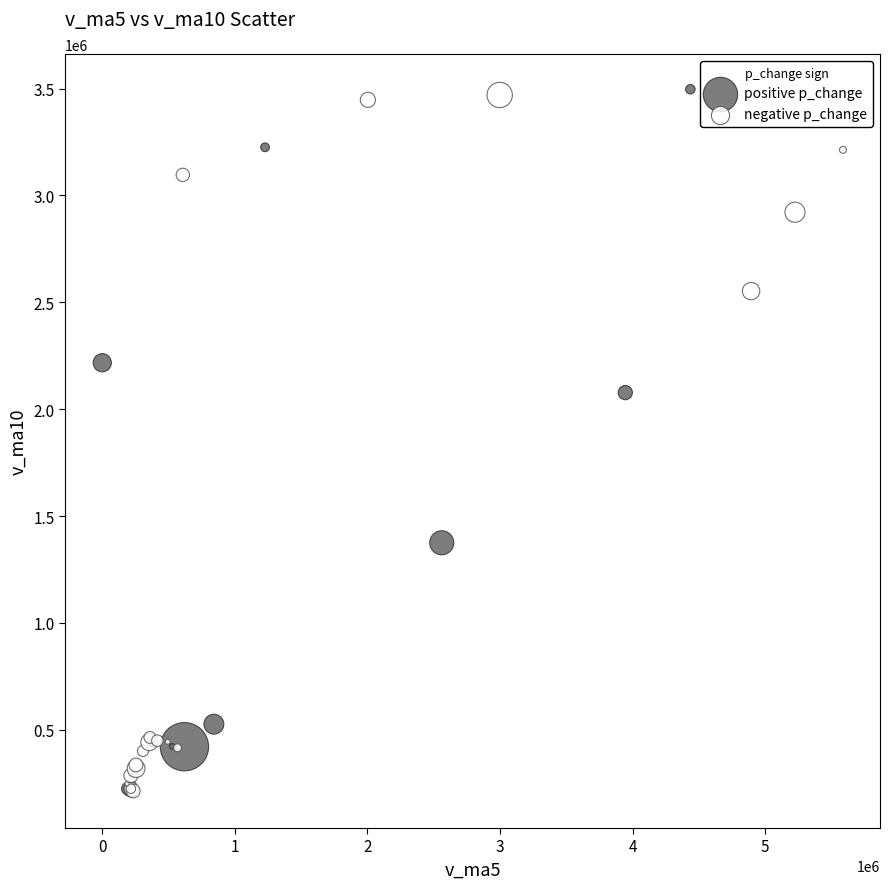

What are all the series names shown in the legend?

positive p_change, negative p_change